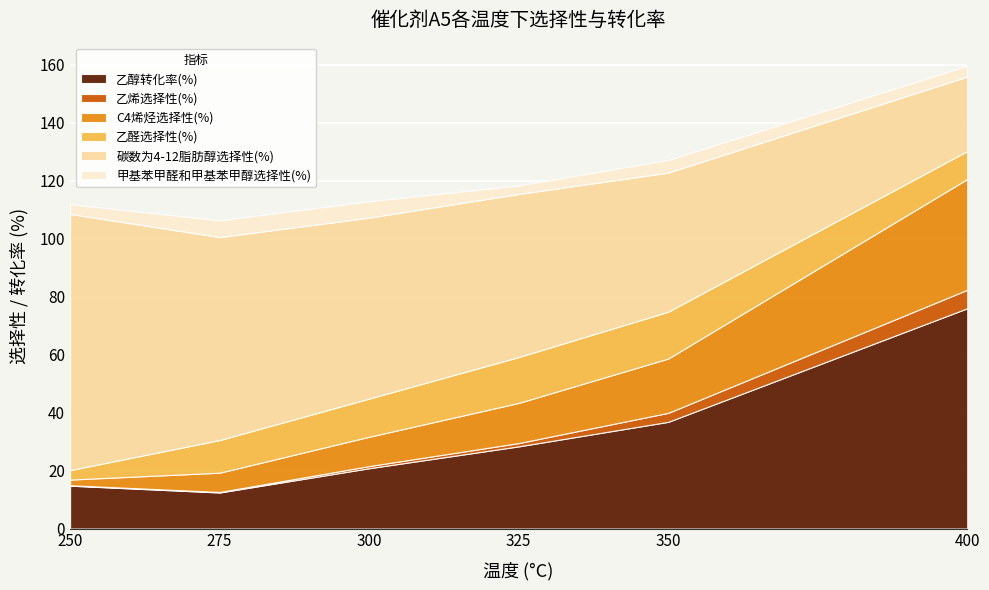

The C4烯烃选择性(%) series shows 53.6 at 400. True or false?

False